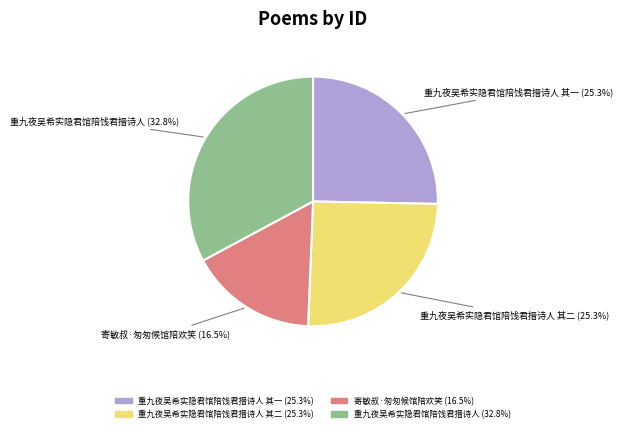

How many segments does this pie chart have?

4